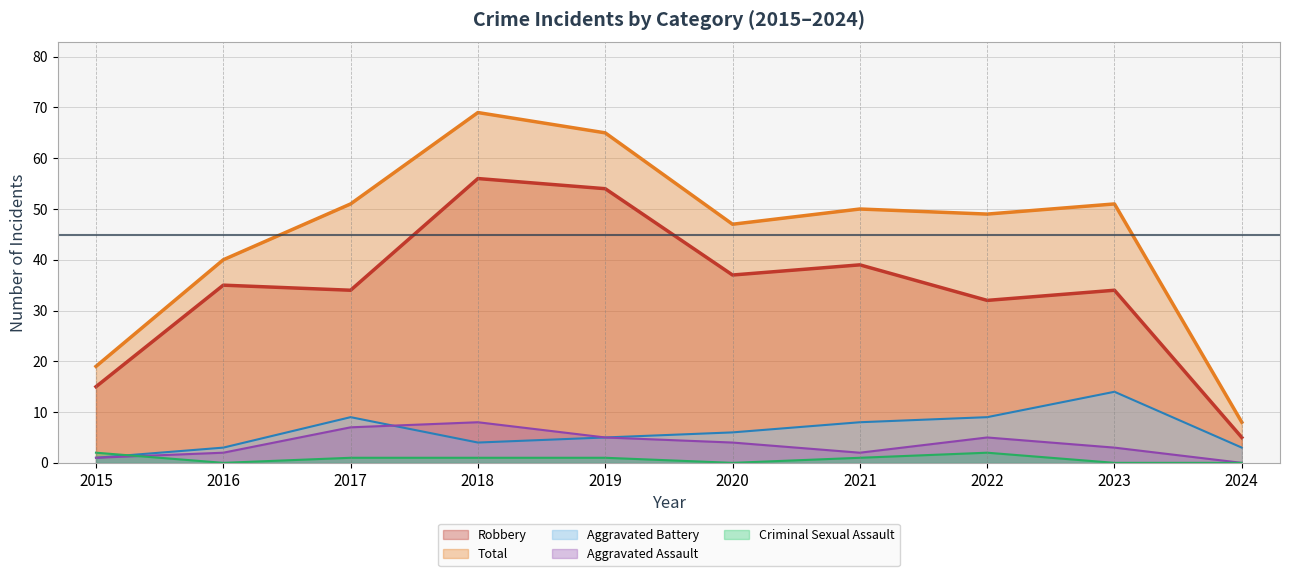

True or false: Total (line) and Robbery (line) intersect in this chart.

False